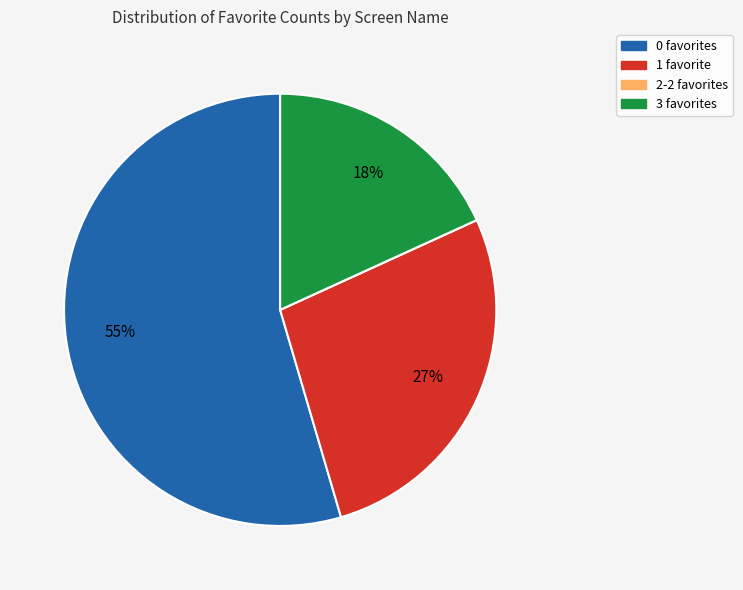

To the nearest percent, what is the average slice percentage?

25%